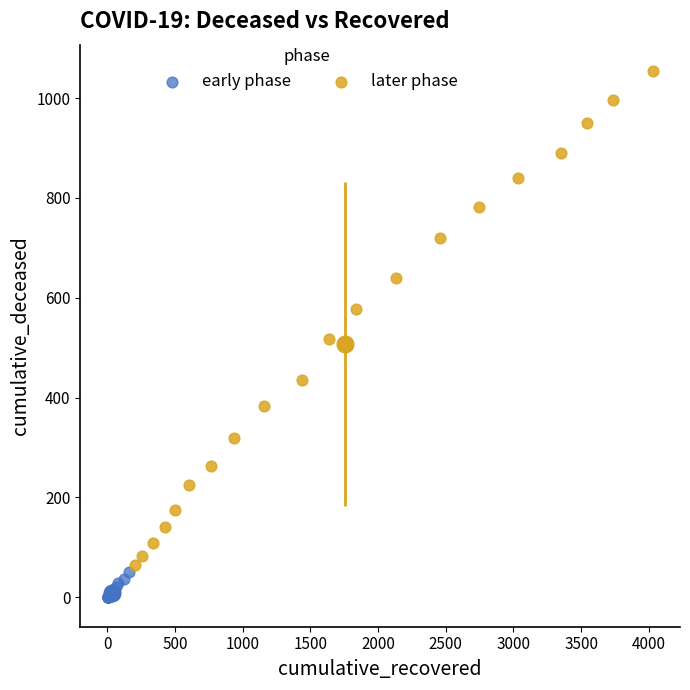

What are all the series names shown in the legend?

early phase, later phase